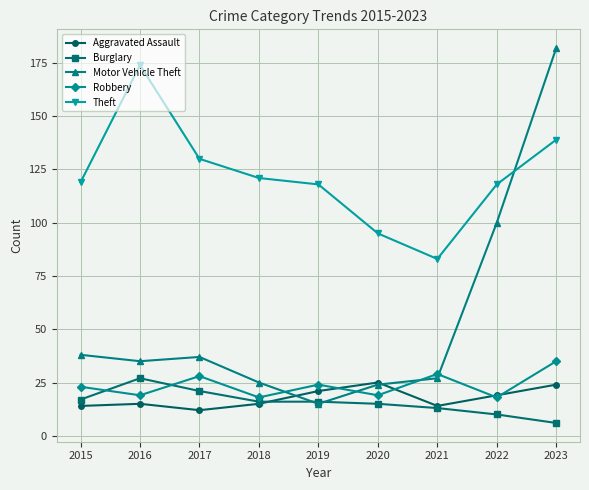

The value of Motor Vehicle Theft at 2021 is 44. True or false?

False